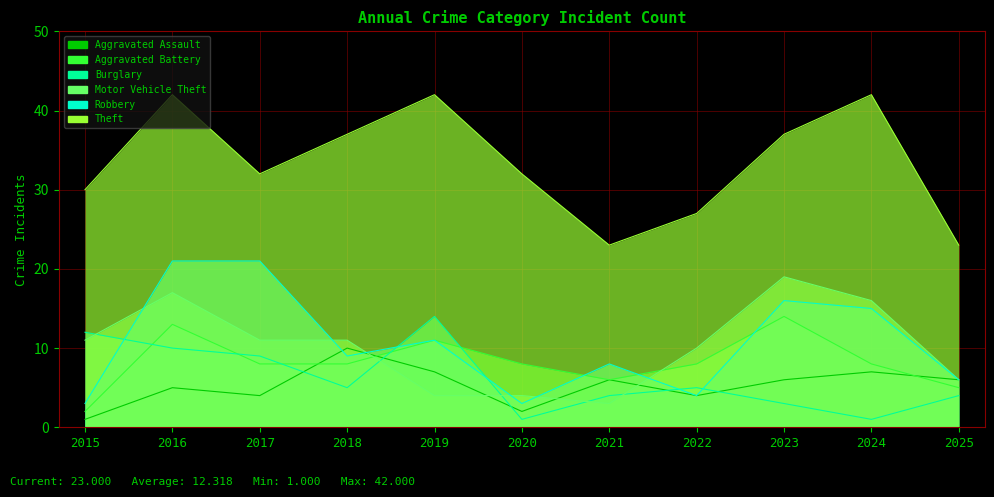

Reading left to right, transcribe all the data shown in this chart.

Aggravated Assault: 1	5	4	10	7	2	6	4	6	7	6
Aggravated Battery: 2	13	8	8	11	8	6	8	14	8	5
Burglary: 12	10	9	5	14	1	4	5	3	1	4
Motor Vehicle Theft: 11	17	11	11	4	4	3	10	19	16	6
Robbery: 3	21	21	9	11	3	8	4	16	15	6
Theft: 30	42	32	37	42	32	23	27	37	42	23